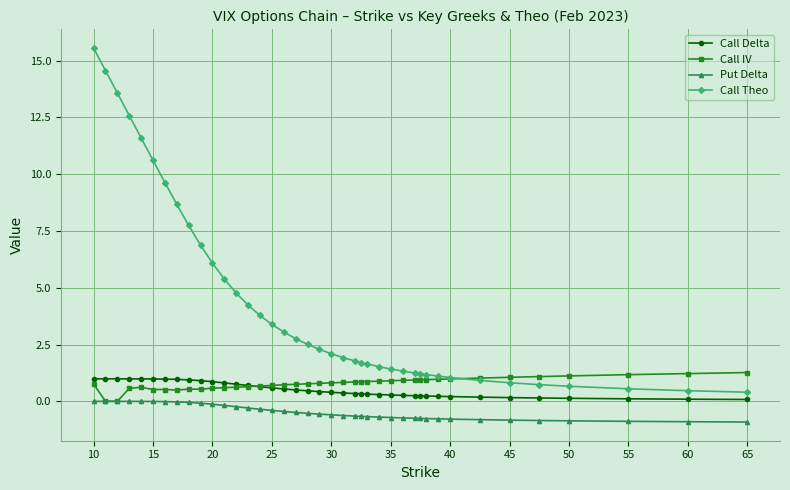

Which series has the widest spread of values?

Call Theo